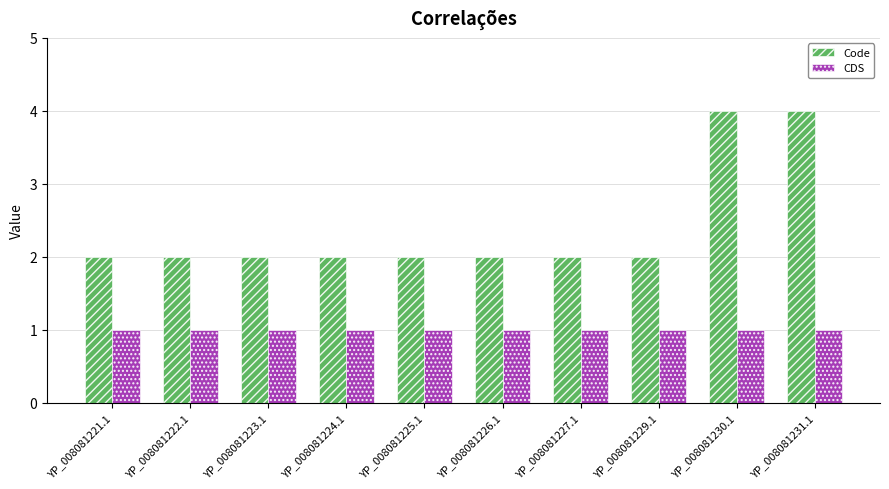

What is the maximum value for Code?

4